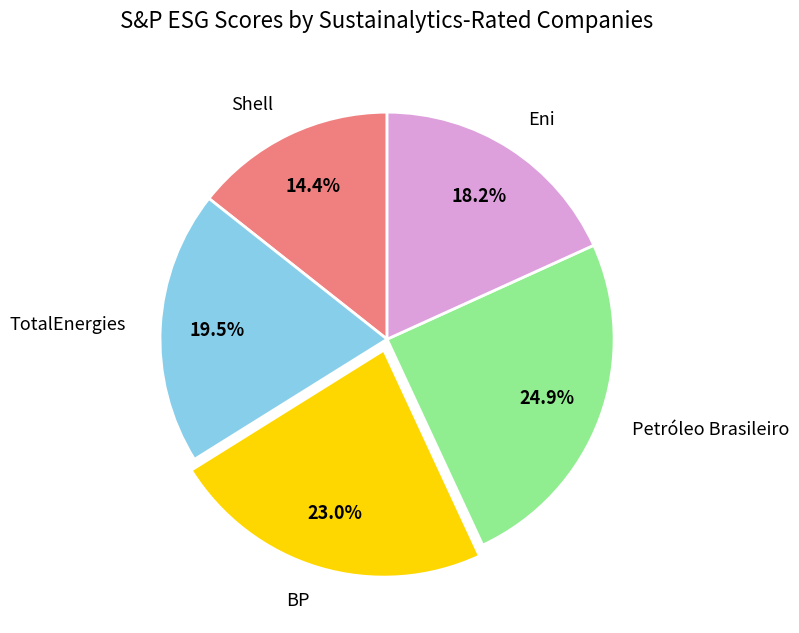

Rank the categories by value from highest to lowest.

Petróleo Brasileiro, BP, TotalEnergies, Eni, Shell